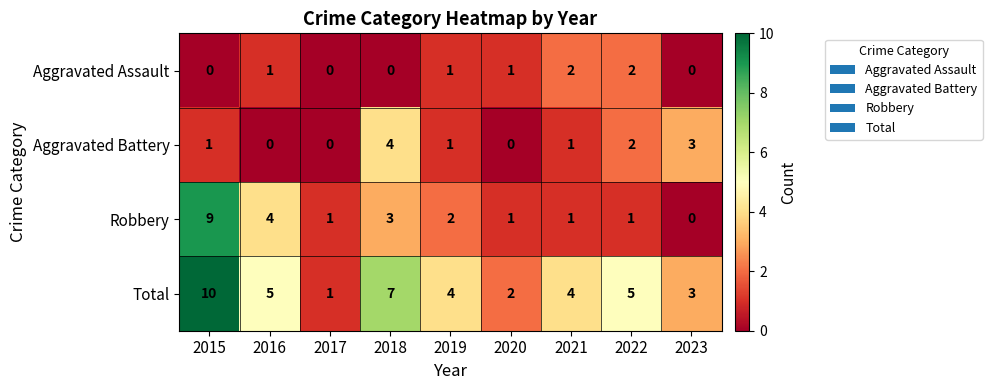

Count the number of categories in the chart.

9